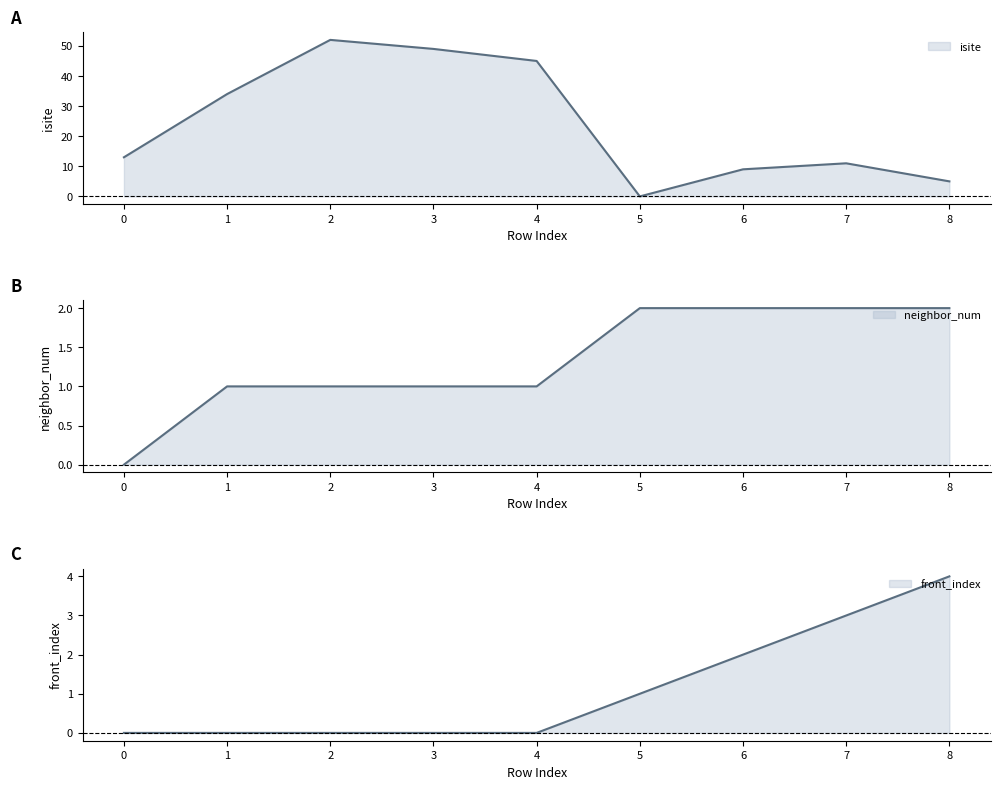

Reading left to right, transcribe all the data shown in this chart.

isite: 0=13	1=34	2=52	3=49	4=45	5=0	6=9	7=11	8=5
neighbor_num: 0=0	1=1	2=1	3=1	4=1	5=2	6=2	7=2	8=2
front_index: 0=0	1=0	2=0	3=0	4=0	5=1	6=2	7=3	8=4